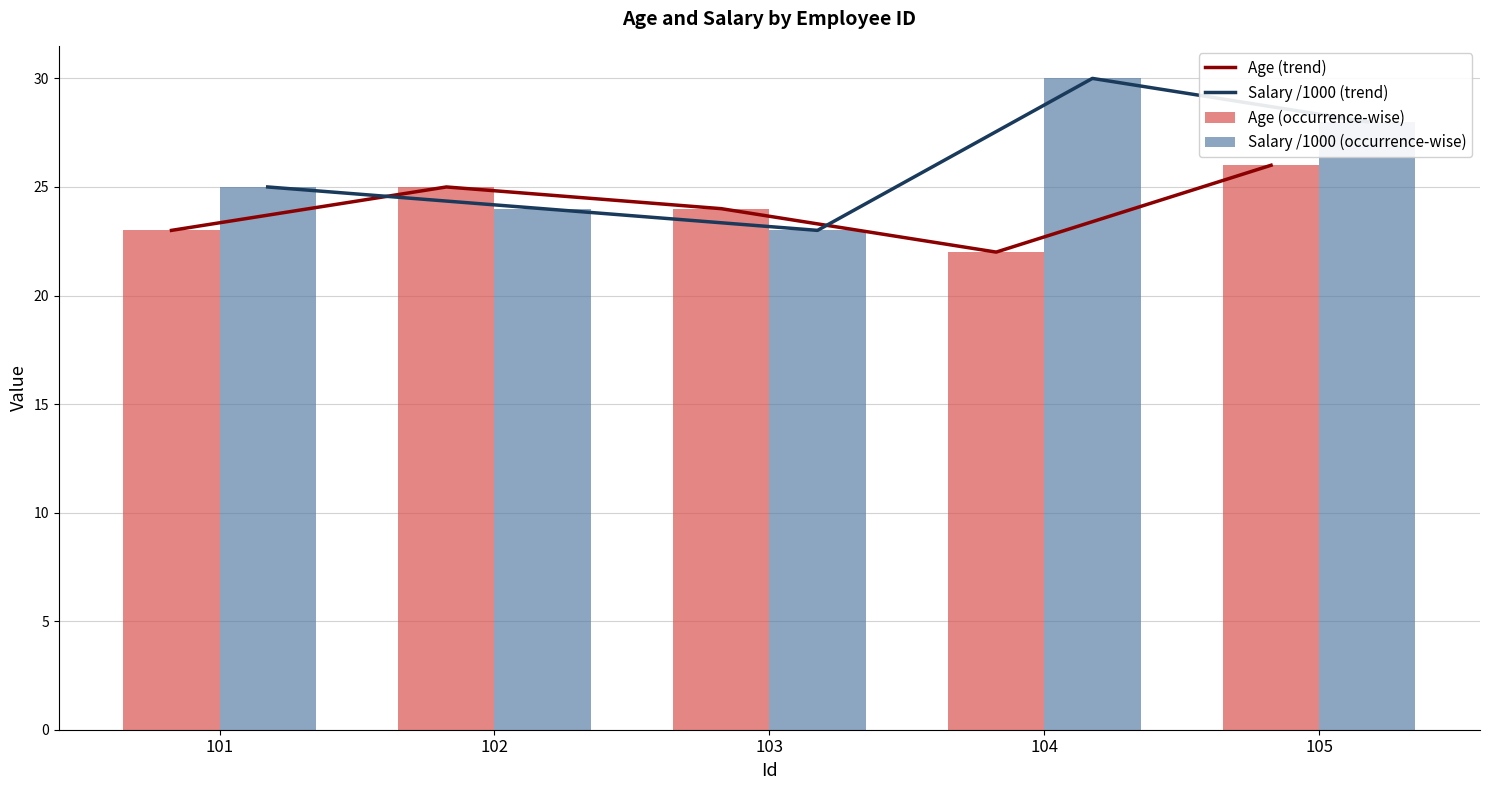

Count the Age (trend) values in the range 23 to 25.

3